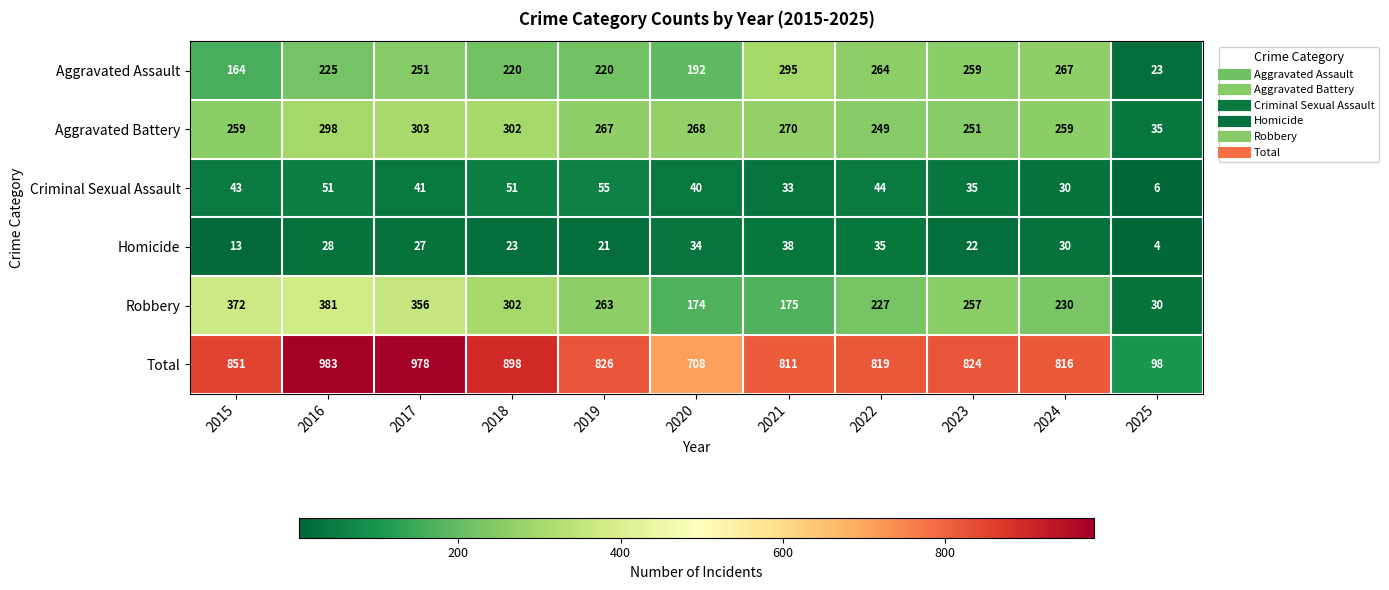

What is the difference between the Total values at 2015 and 2022?

32